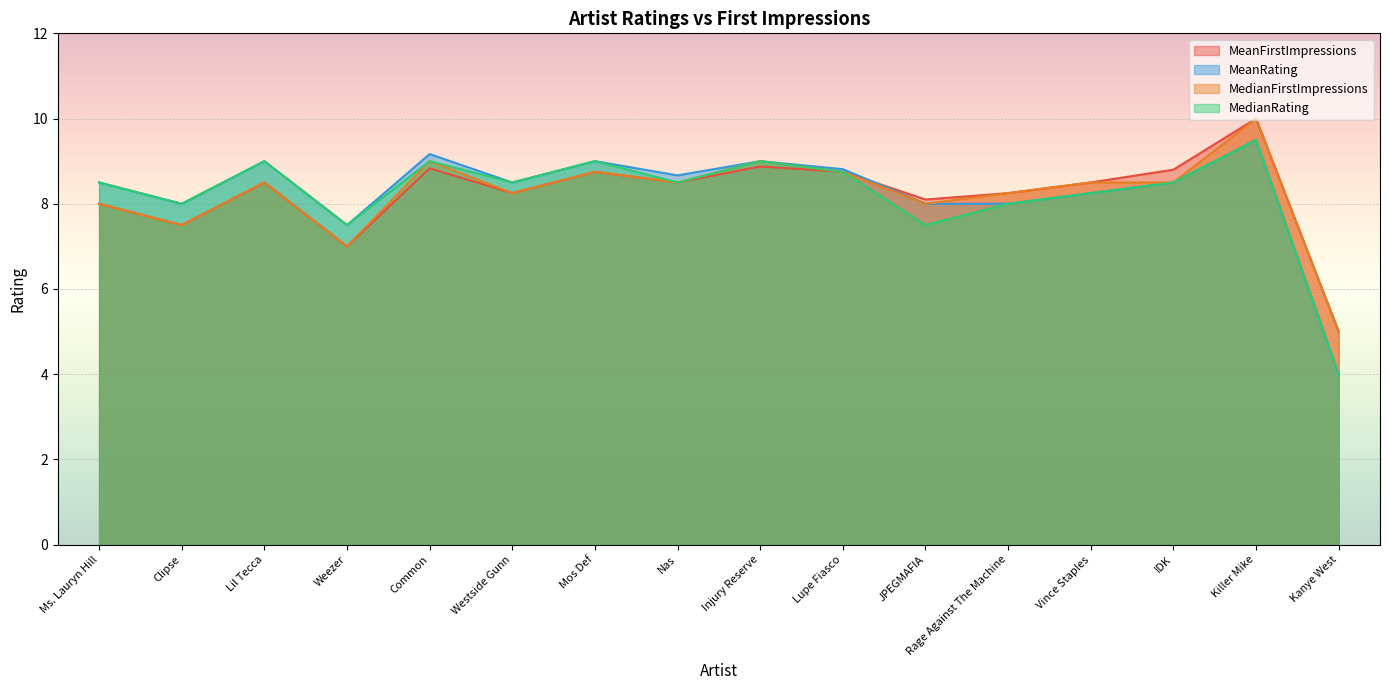

What is the difference between the MeanRating values at Ms. Lauryn Hill and Weezer?

1.0